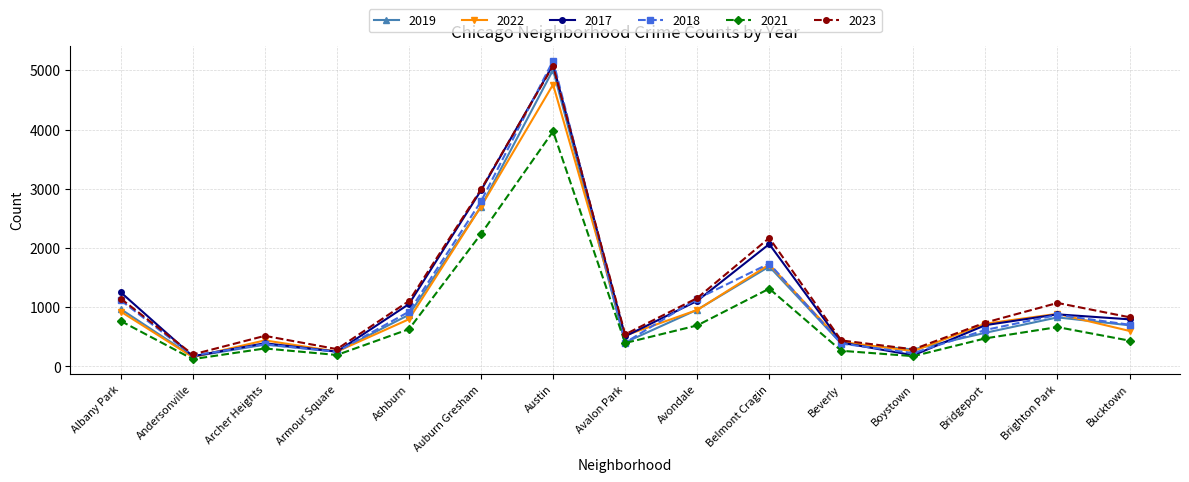

What are all the series names shown in the legend?

2019, 2022, 2017, 2018, 2021, 2023